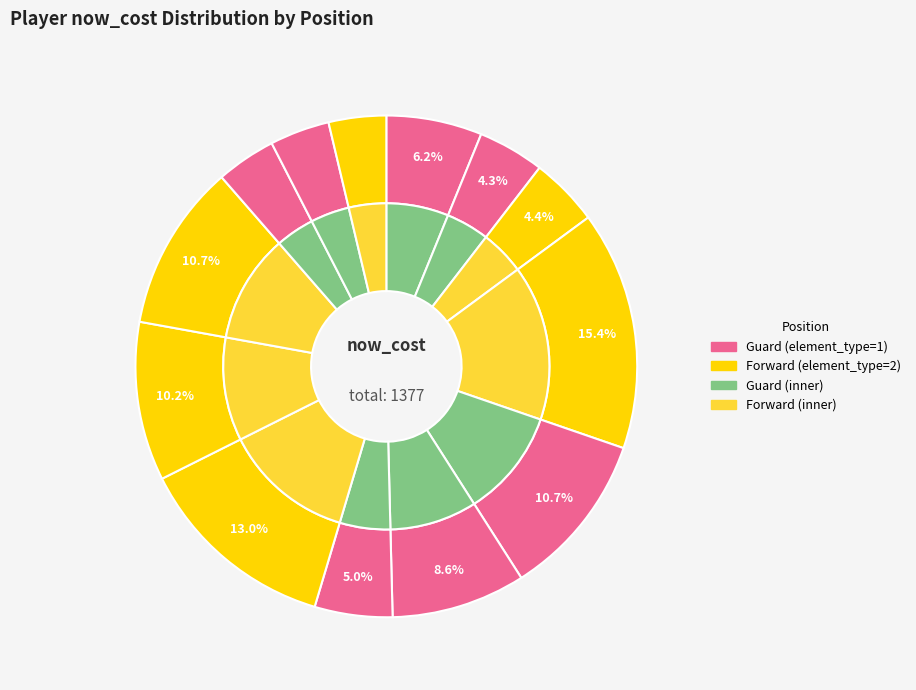

Combined, what portion of the pie is Jose Alvarado and Karl-Anthony Towns?

14.5%